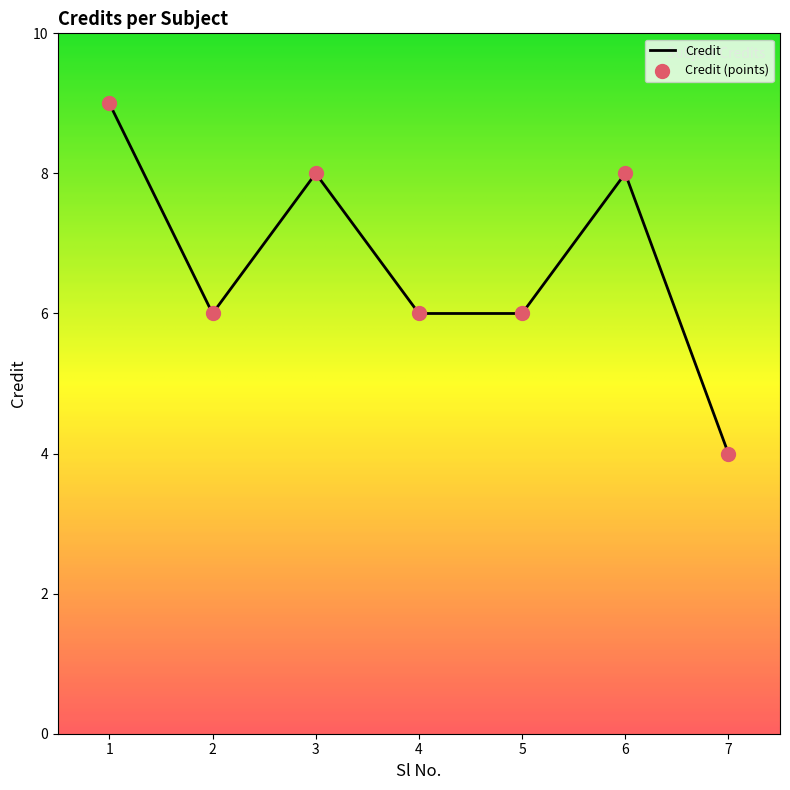

Approximately how many times larger is the value at 4 compared to 2?

1.0